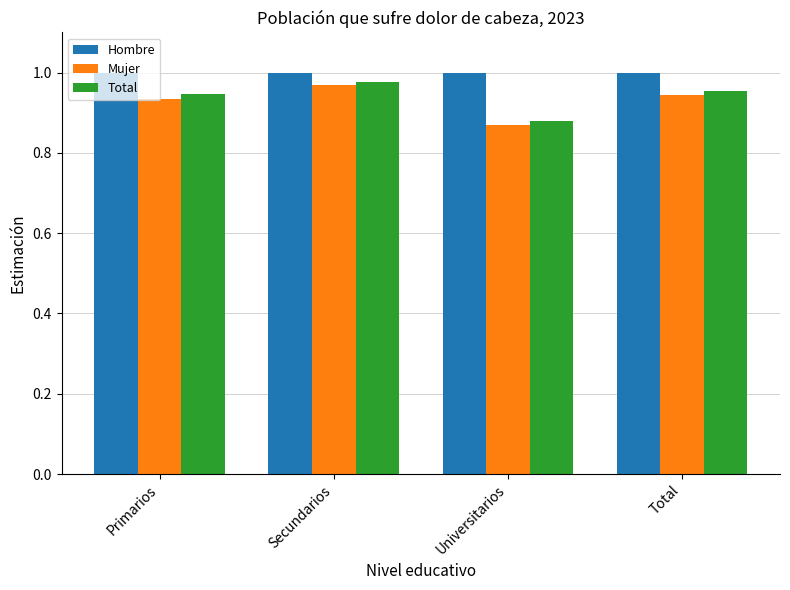

What position from the left is Universitarios?

3